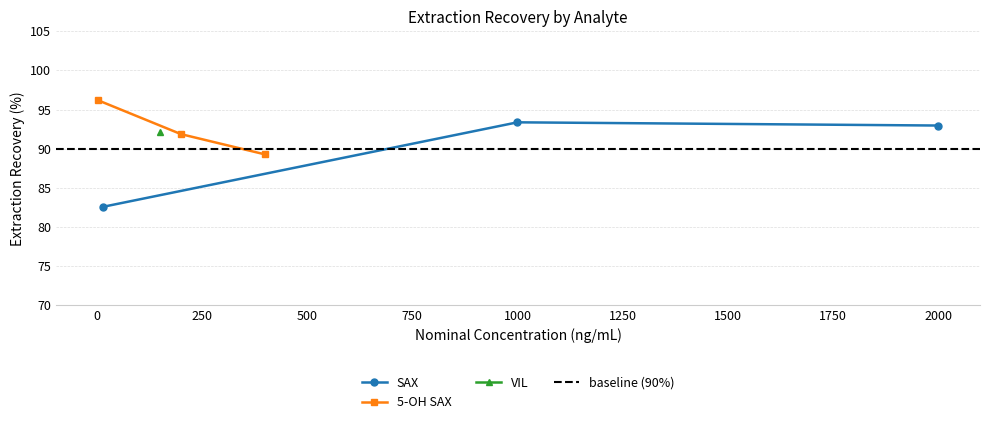

How many data points in 5-OH SAX are above 91?

2